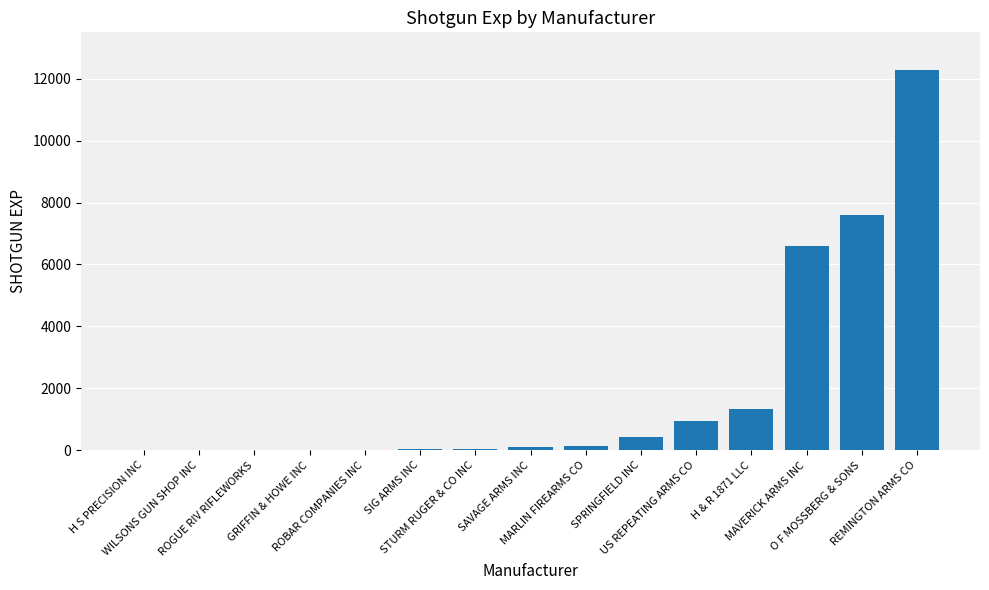

Are the bars horizontal?

No